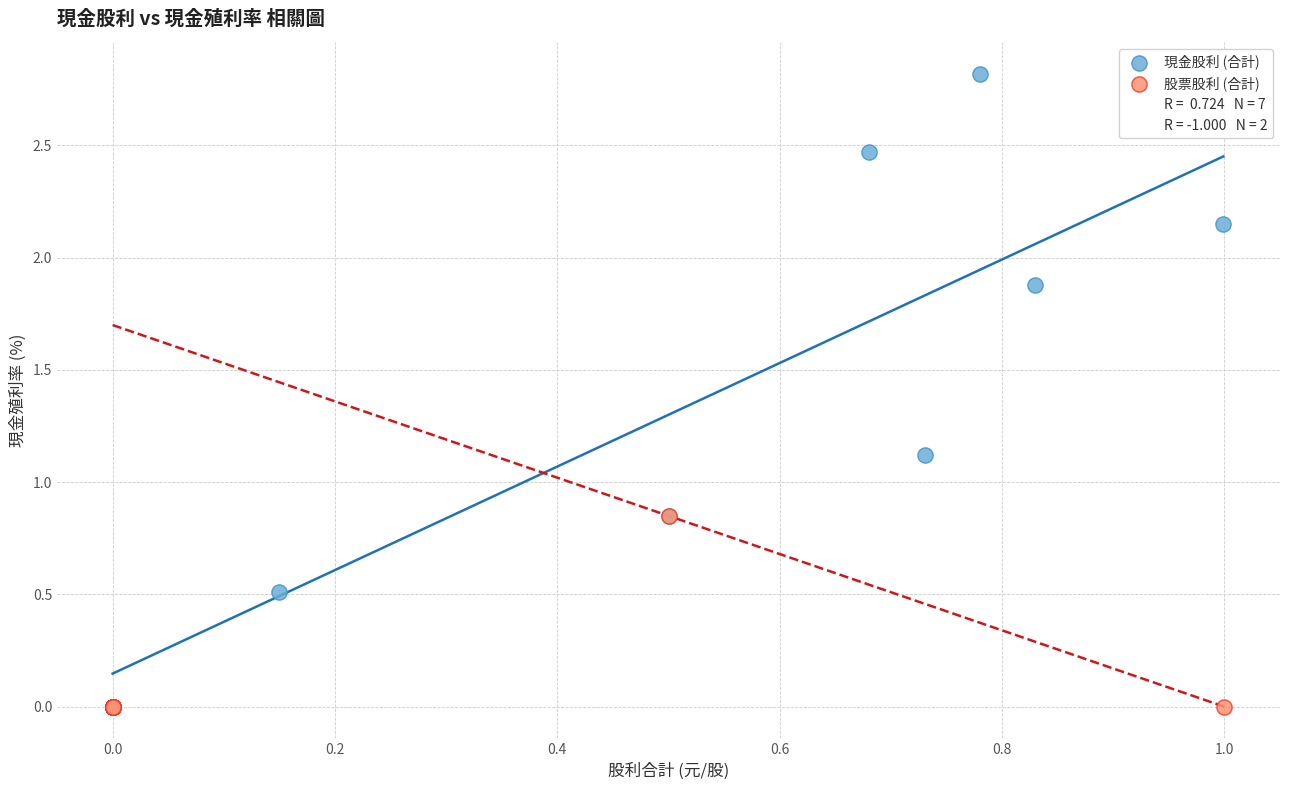

Which series contains the highest Y value?

現金股利 (合計)